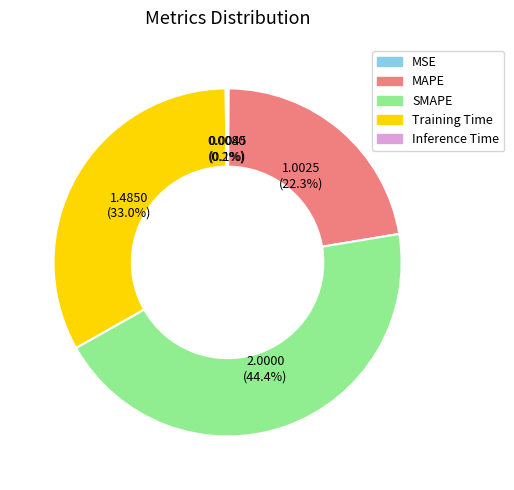

Do MAPE and Training Time together represent more than half of the pie?

Yes